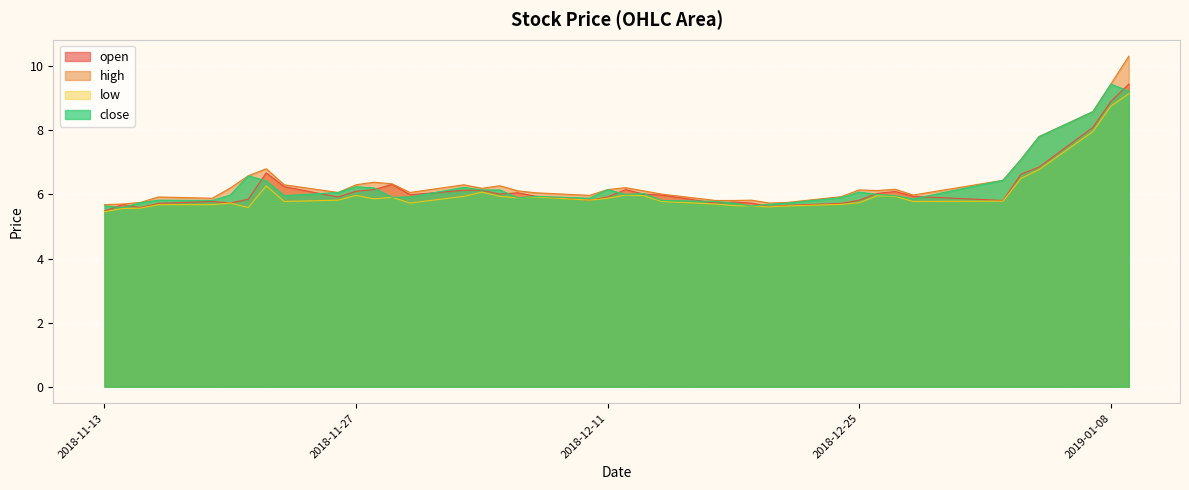

What is the value of the low point at the 7th from the left?

5.6